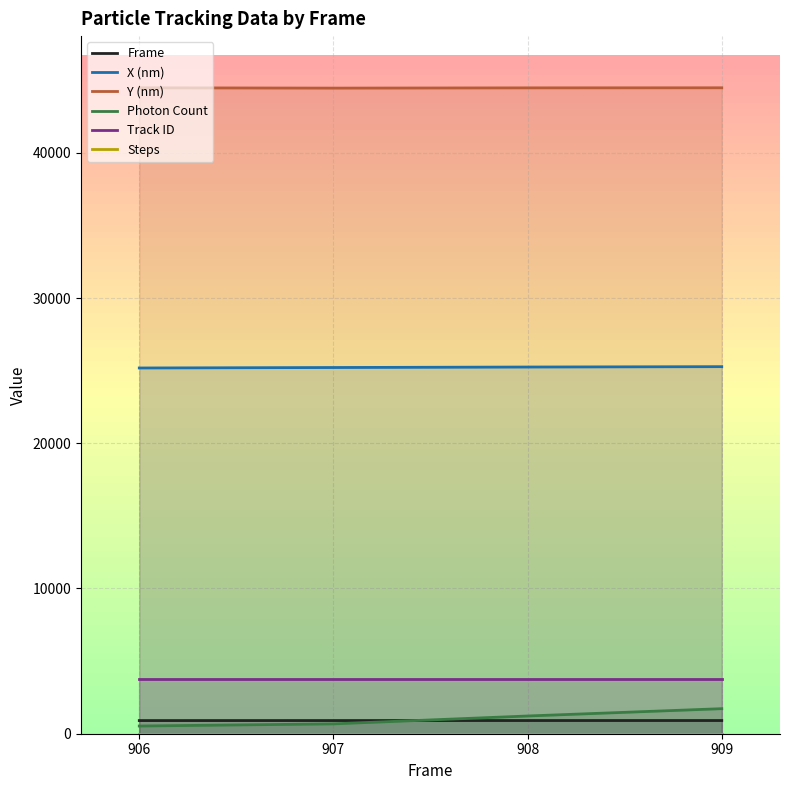

Which category has the lowest value across all series?

906